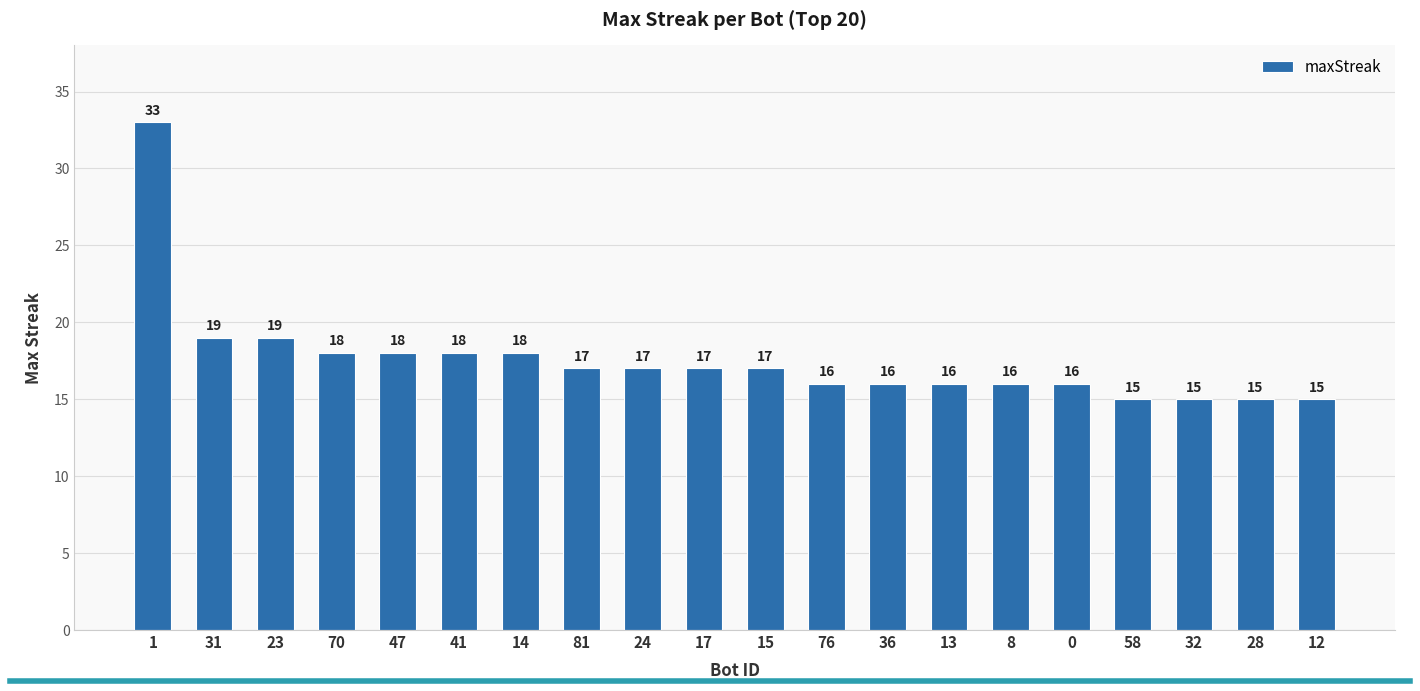

What is the label of the 3rd bar from the right?

32